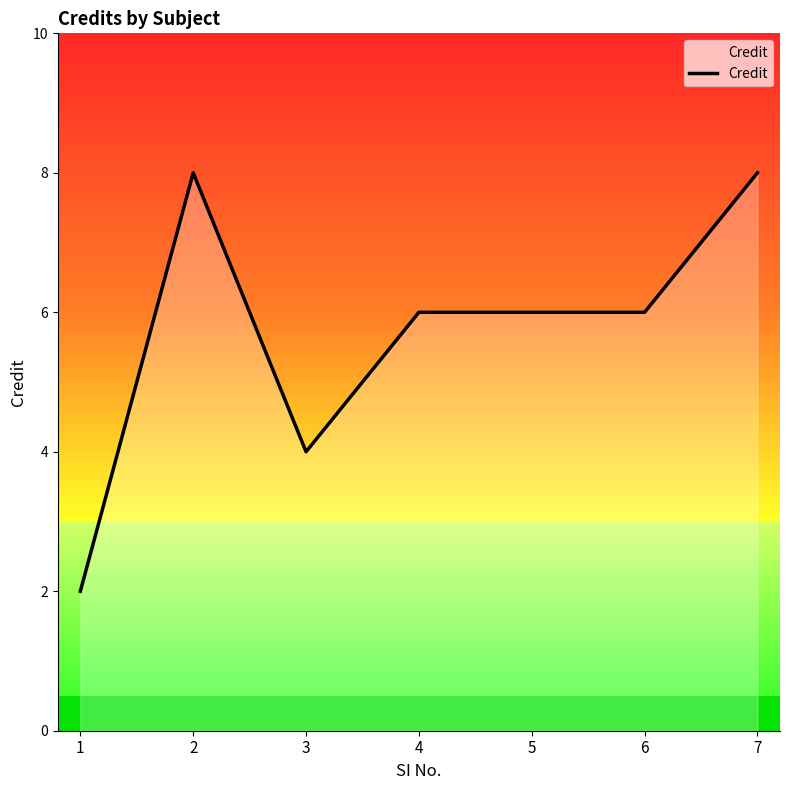

Does the chart have visible grid lines?

No